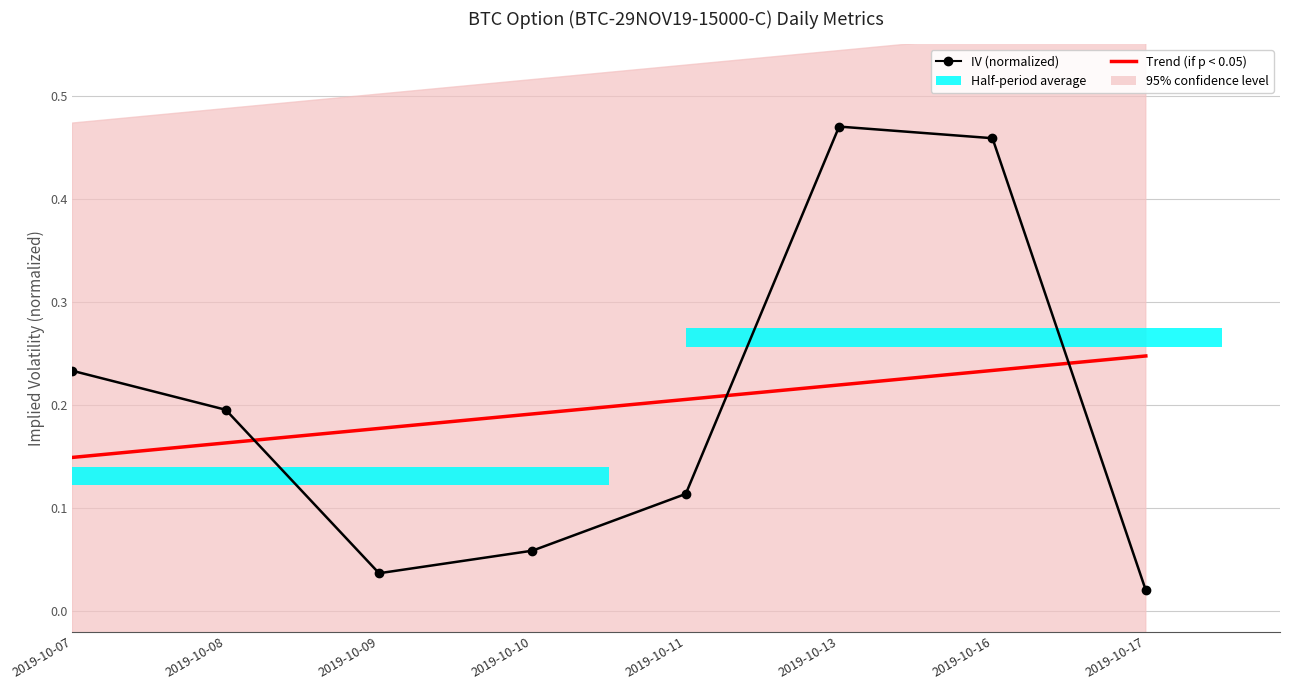

At which label does IV (normalized) reach its peak?

2019-10-13